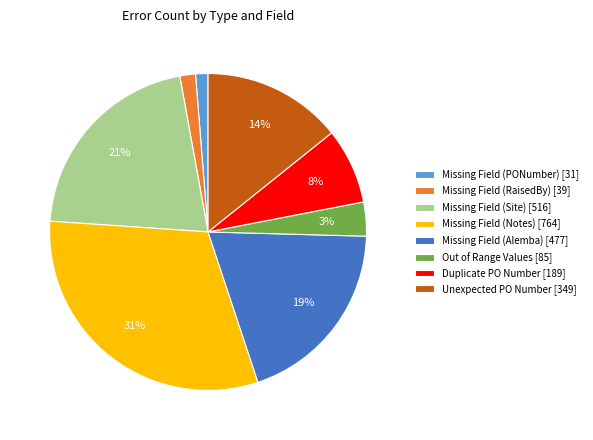

To the nearest percent, what portion does Unexpected PO Number represent?

14%